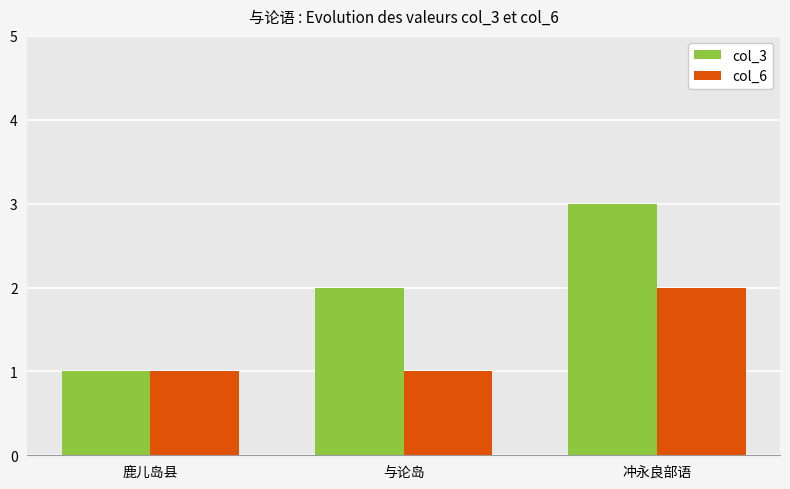

What is the lowest value of the col_6 series?

1